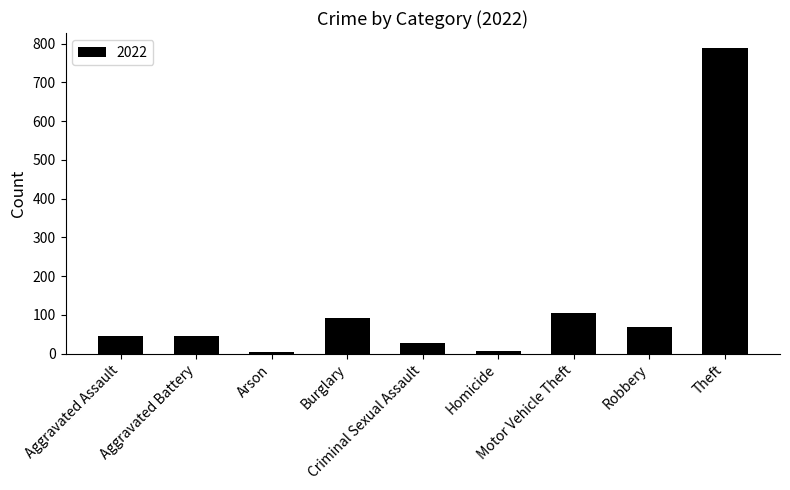

What is the average value?

131